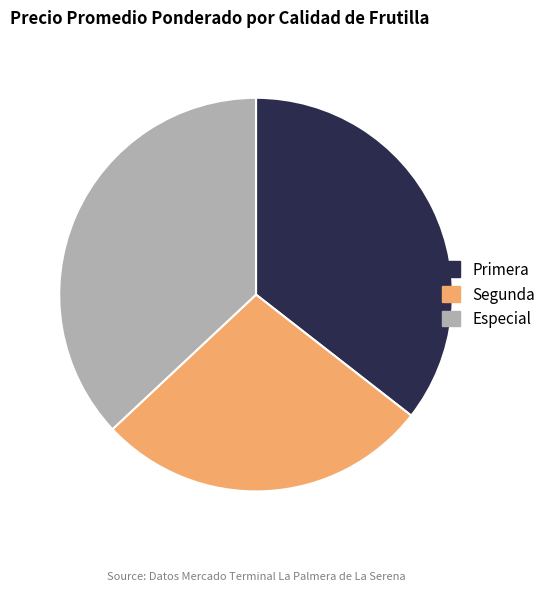

Rank the categories by value from highest to lowest.

Especial, Primera, Segunda